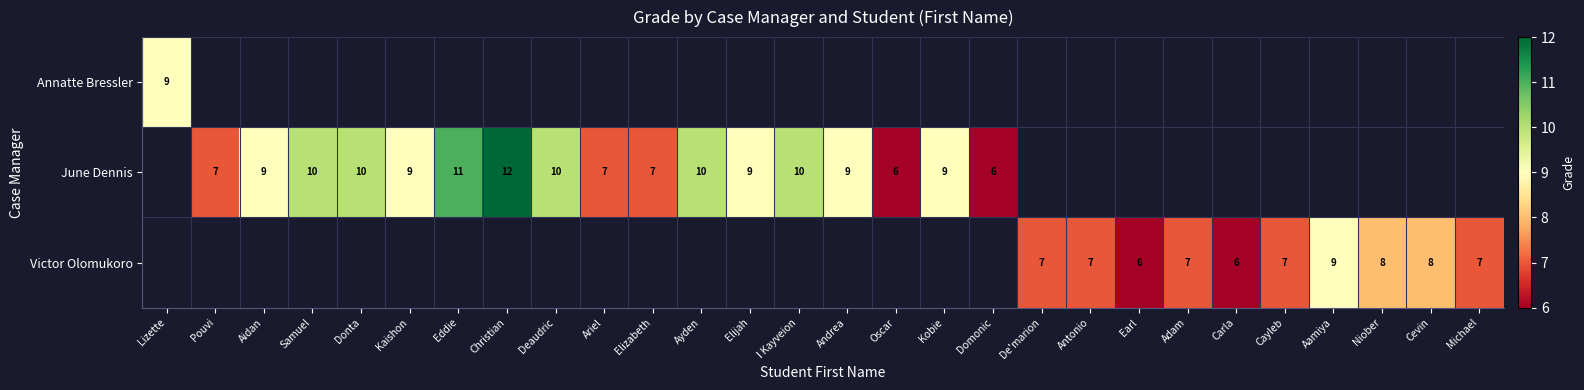

The value of June Dennis at Samuel is 5. True or false?

False